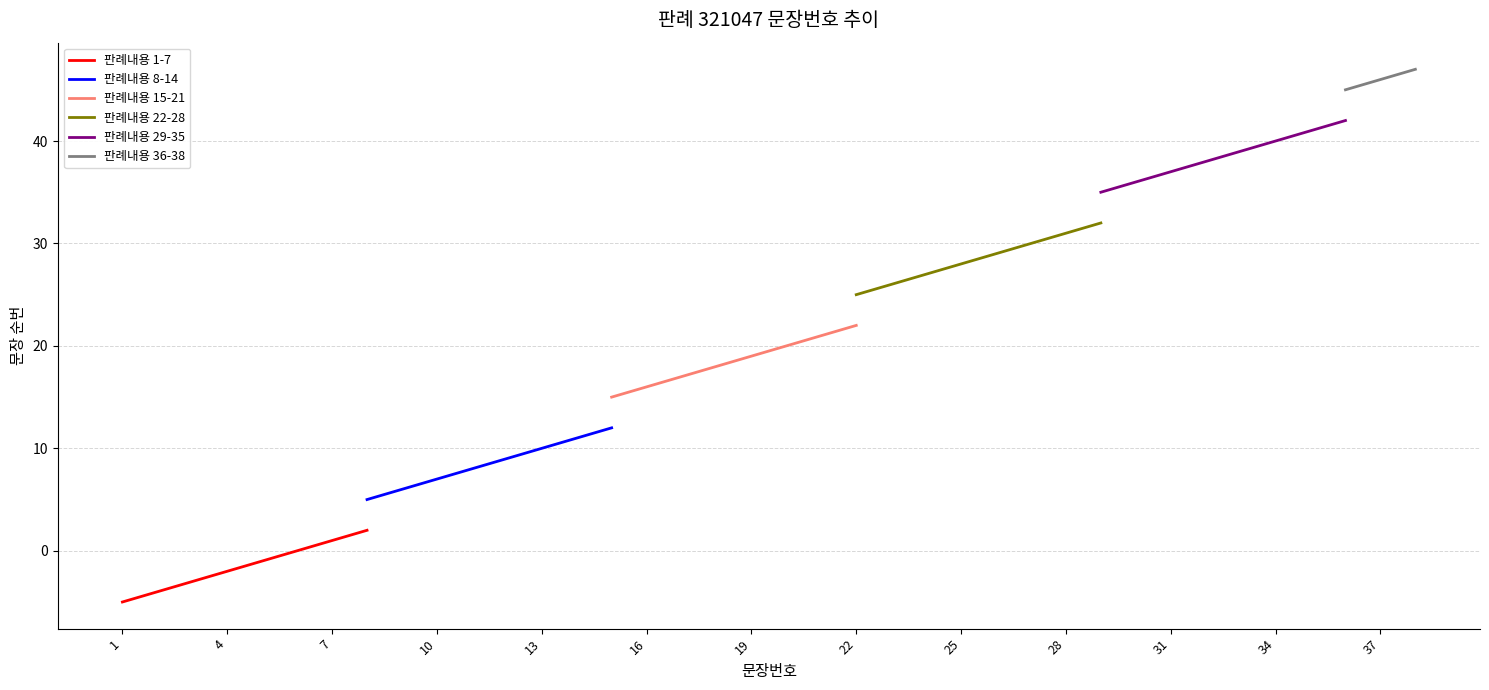

The value of 판례내용 1-7 at 4 is -2. True or false?

True